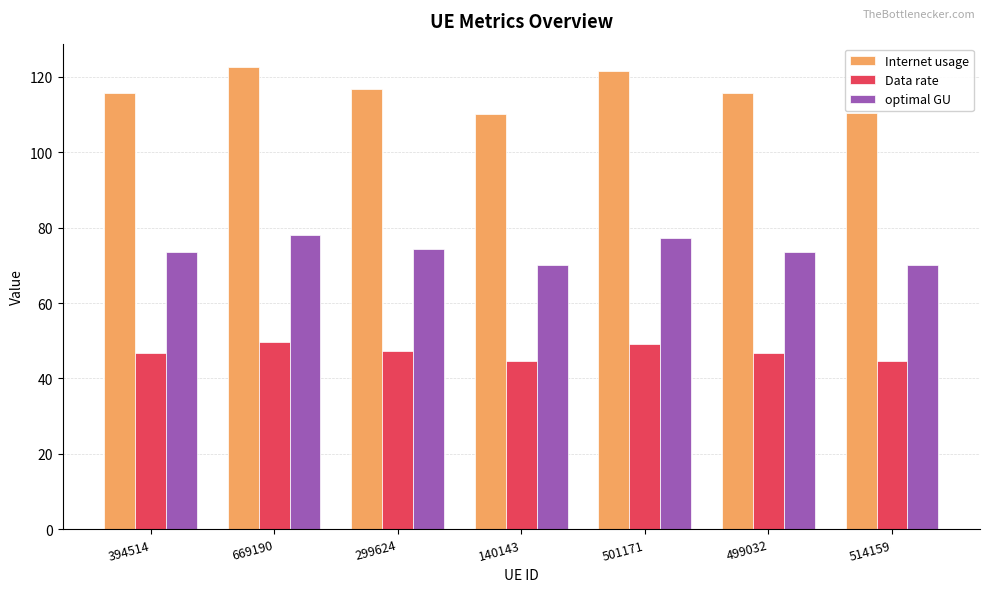

What is the spread (max minus min) of values at 514159?

65.6